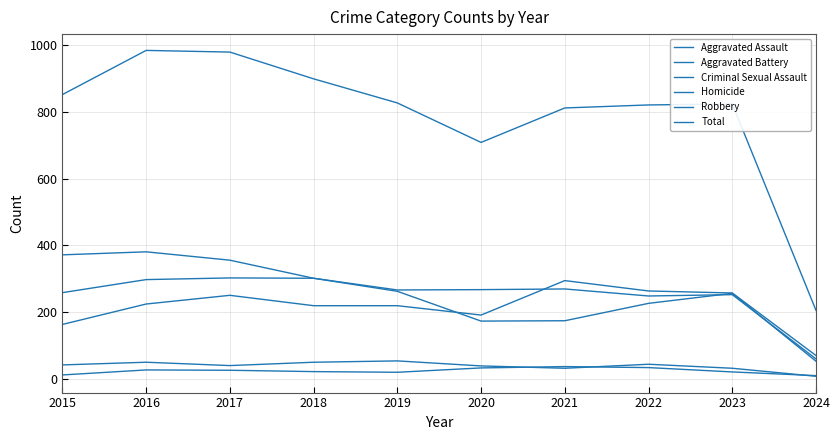

How many lines are shown in the chart?

6